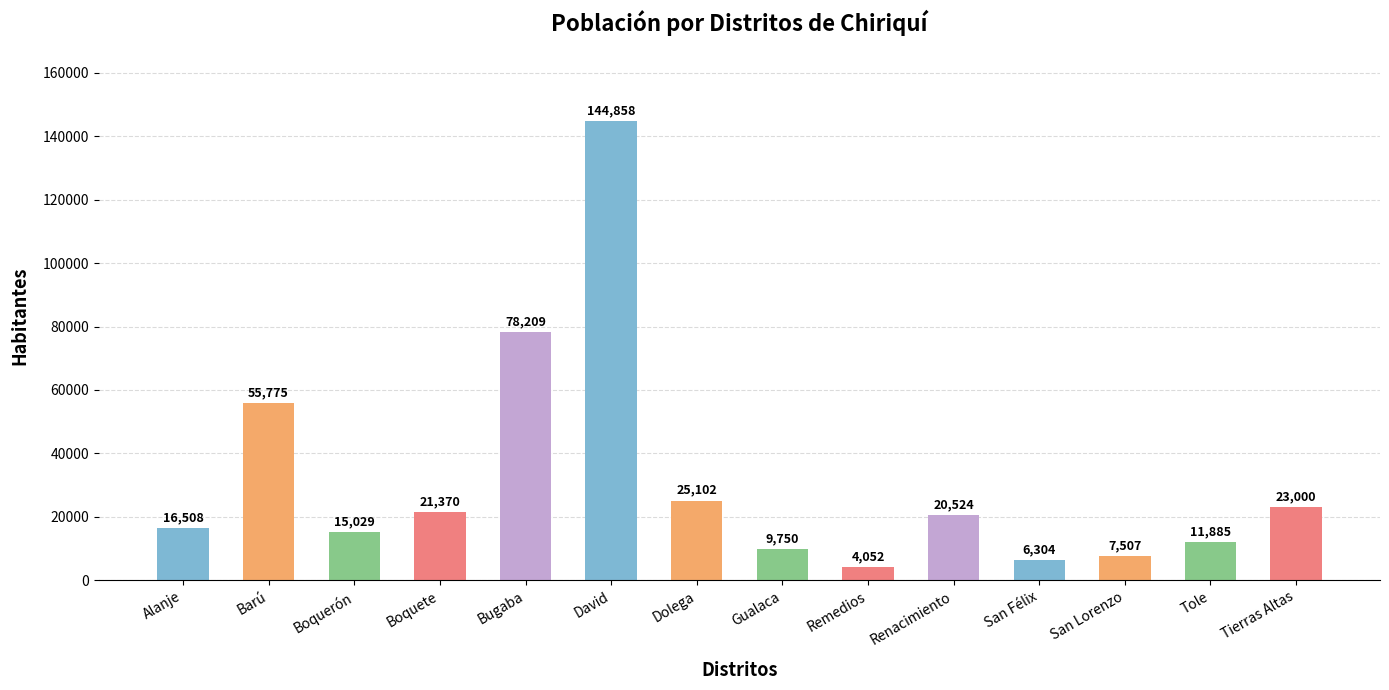

Is it true that the value at Gualaca is 17290?

False